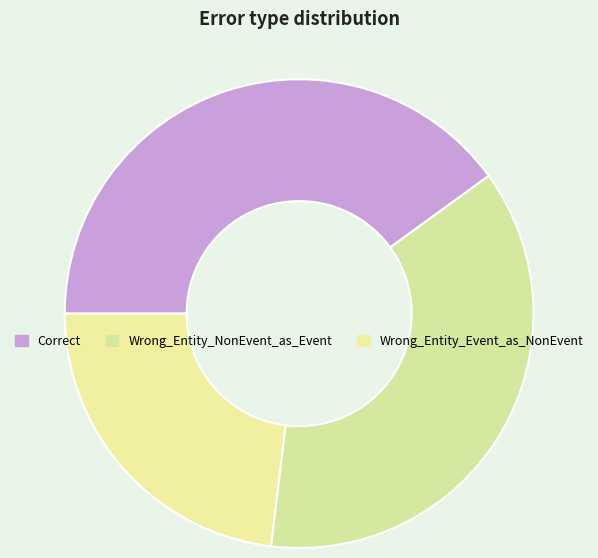

Count the number of slices in the pie.

3